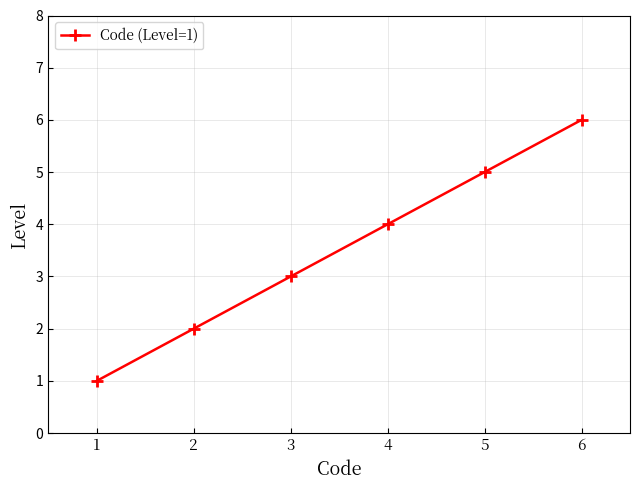

How many distinct data groups are displayed?

1